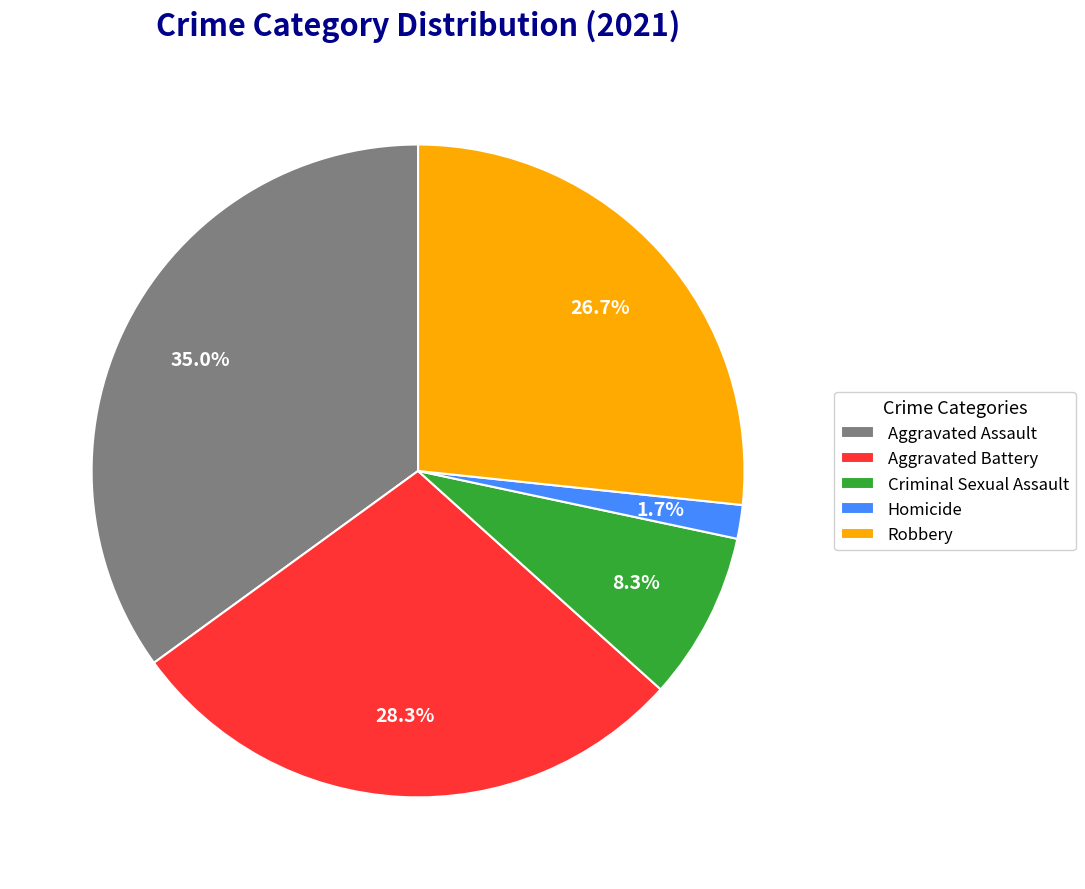

What is the total percentage of Robbery and Criminal Sexual Assault?

35.0%